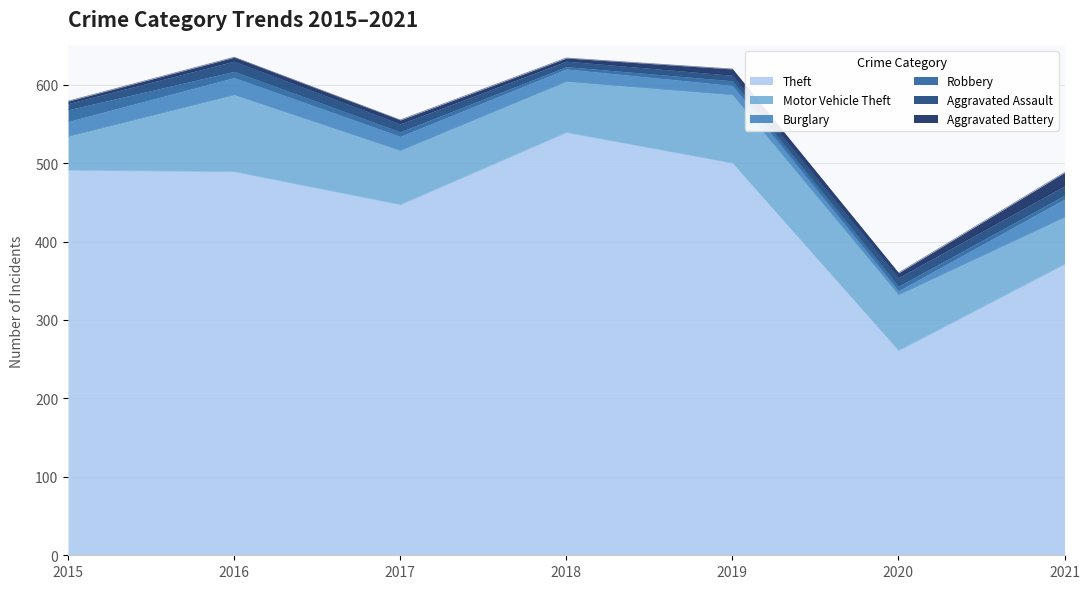

How many interior local peaks does the Theft series have?

1